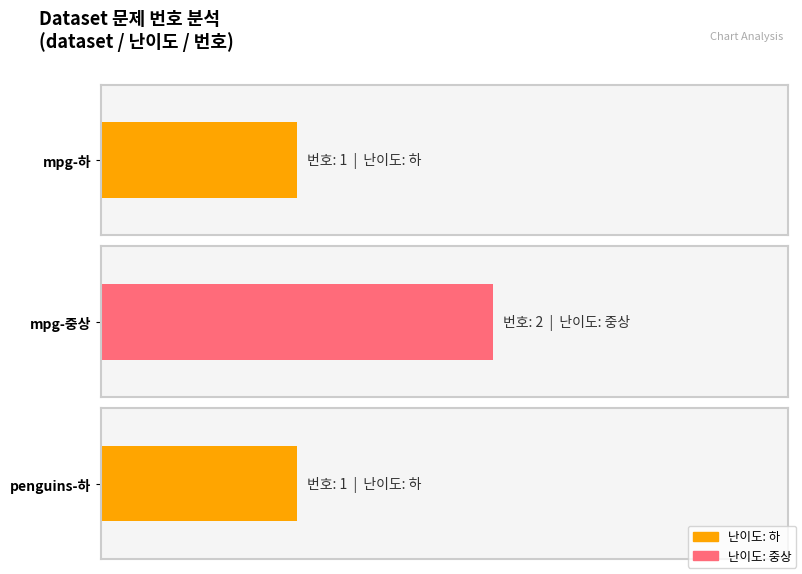

What is the label of the 2nd bar from the left?

mpg-중상